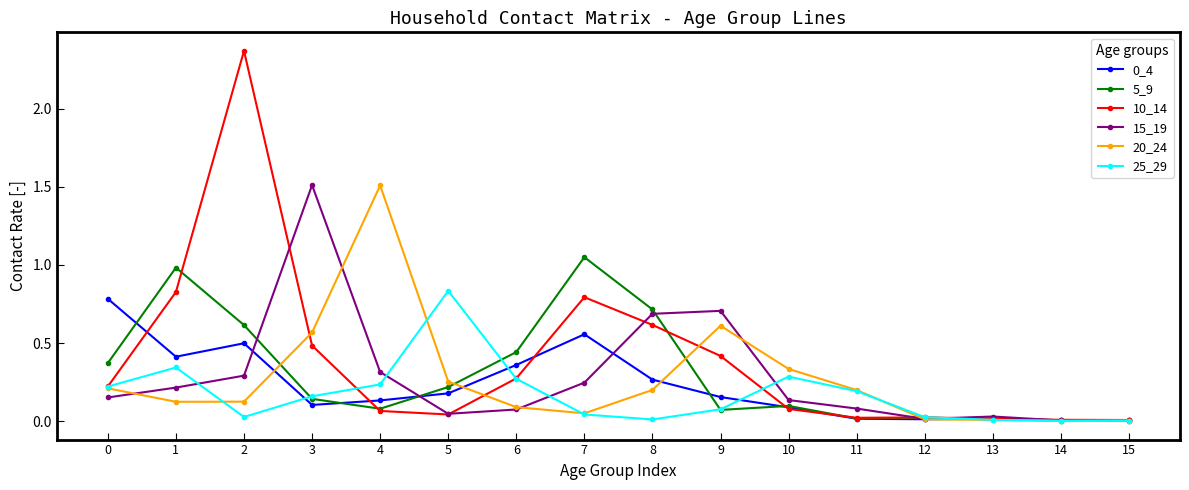

Which series has the widest spread of values?

10_14